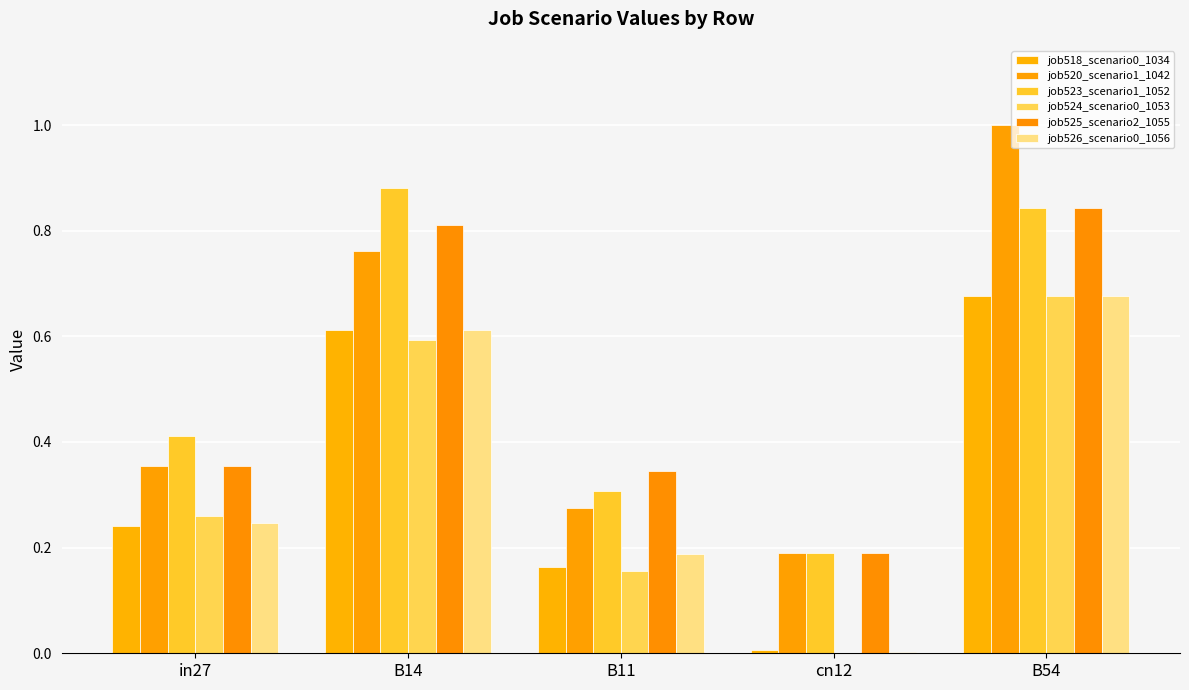

Between B14 and cn12, which series saw the biggest shift?

job523_scenario1_1052